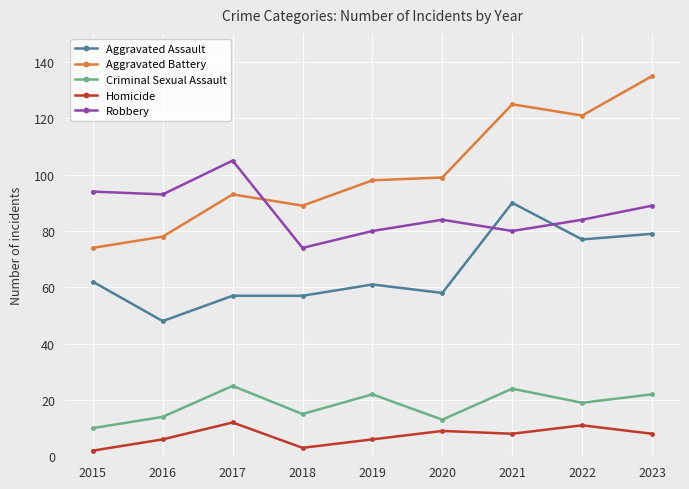

What are all the series names shown in the legend?

Aggravated Assault, Aggravated Battery, Criminal Sexual Assault, Homicide, Robbery